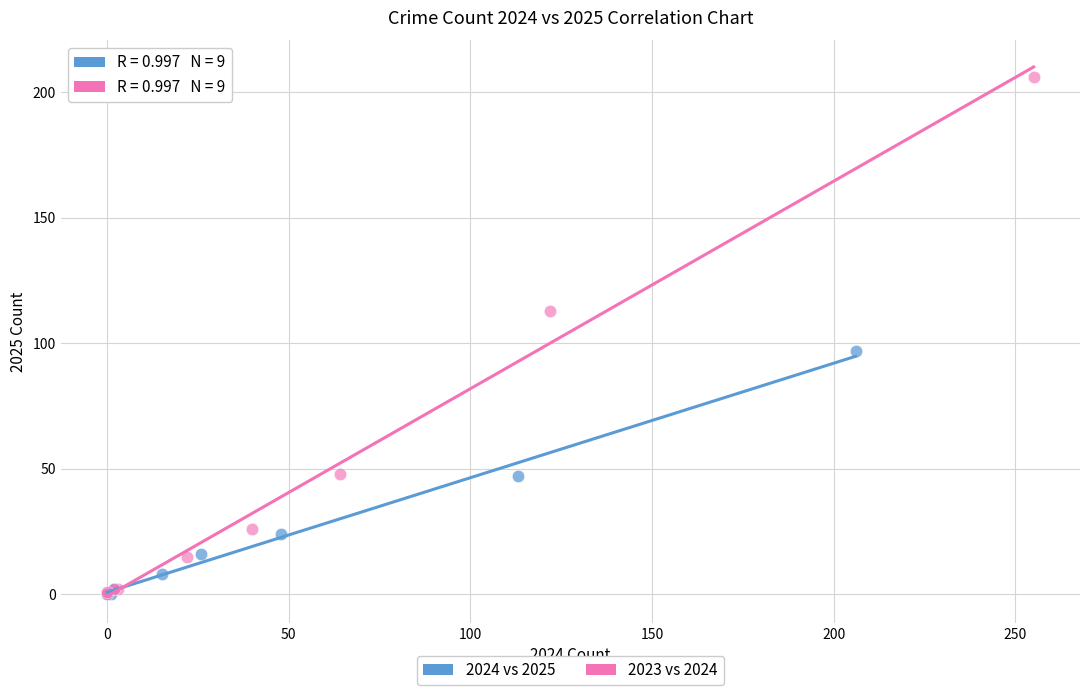

Which series reaches the maximum Y coordinate?

2023 vs 2024